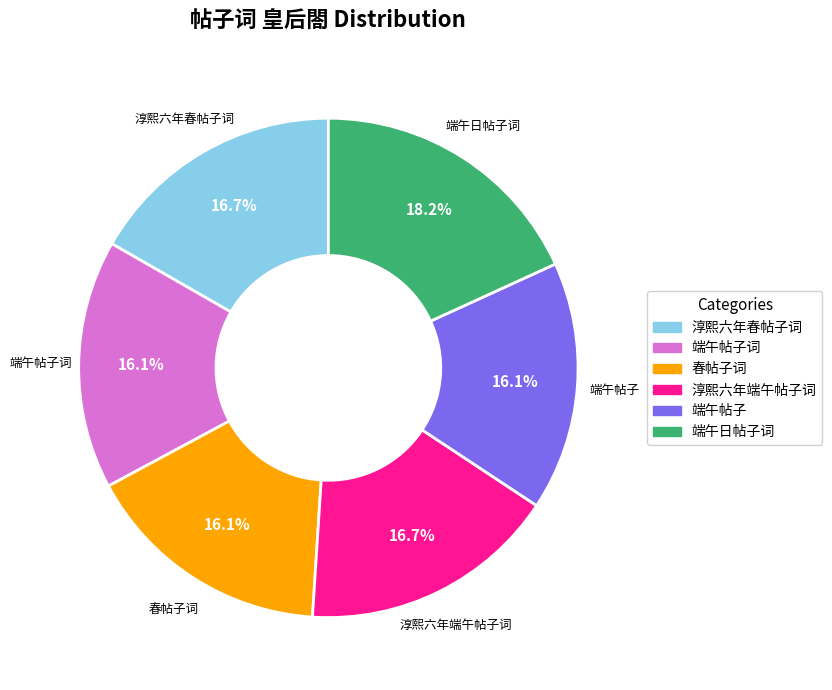

Count the number of slices in the pie.

6